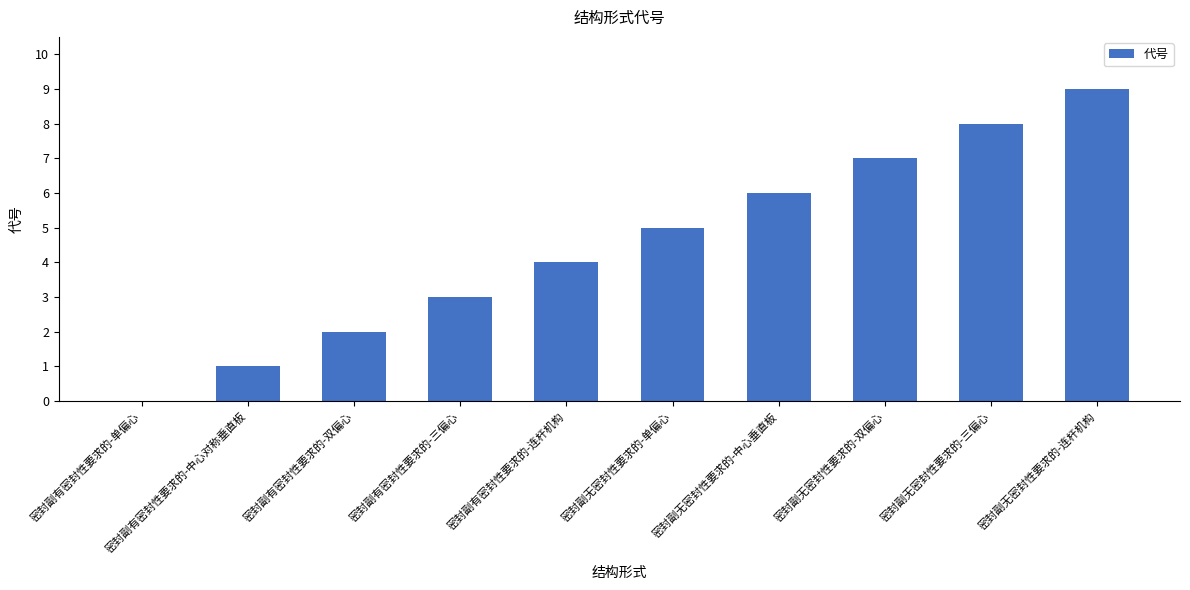

At which category does the chart reach its peak across all series?

密封副无密封性要求的-连杆机构